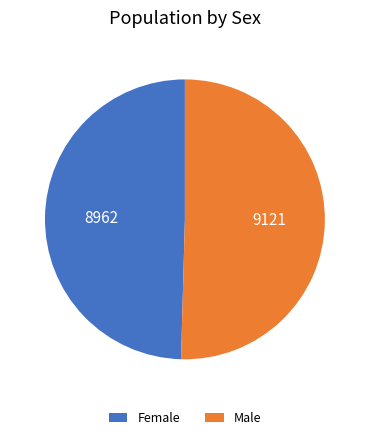

What is the ratio of the value at Female to the value at Male?

1.0